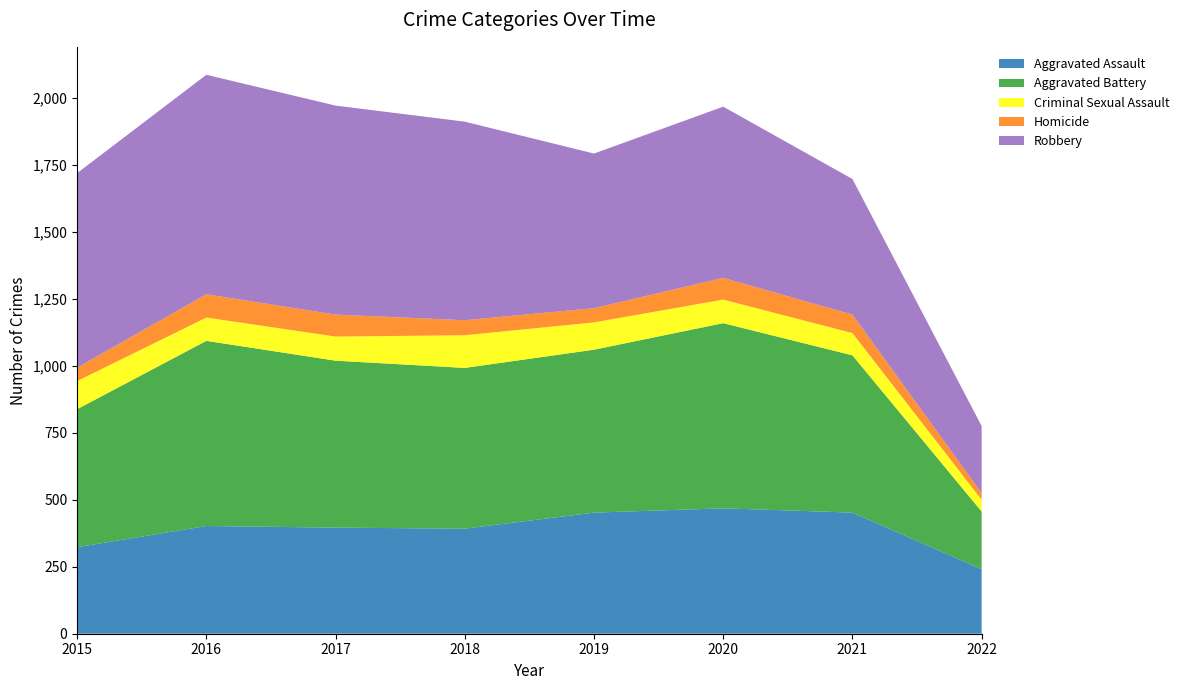

Reading left to right, list all the values displayed in this chart.

Aggravated Assault: 2015=323	2016=402	2017=396	2018=392	2019=452	2020=468	2021=452	2022=241
Aggravated Battery: 2015=515	2016=691	2017=623	2018=600	2019=608	2020=691	2021=587	2022=215
Criminal Sexual Assault: 2015=105	2016=87	2017=90	2018=122	2019=102	2020=88	2021=83	2022=44
Homicide: 2015=50	2016=87	2017=82	2018=56	2019=53	2020=81	2021=69	2022=25
Robbery: 2015=726	2016=819	2017=780	2018=741	2019=577	2020=639	2021=506	2022=250